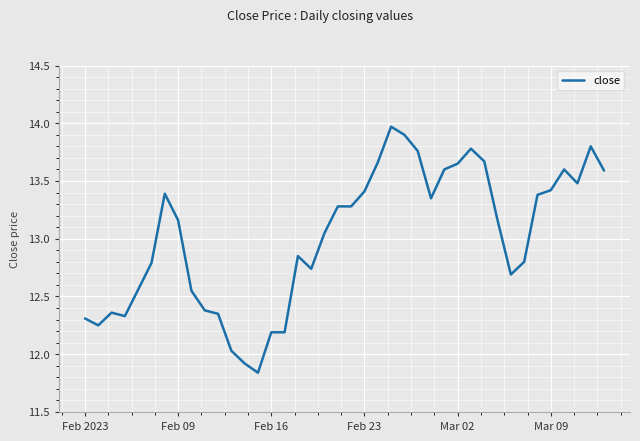

What is the difference between the maximum and minimum values?

2.1